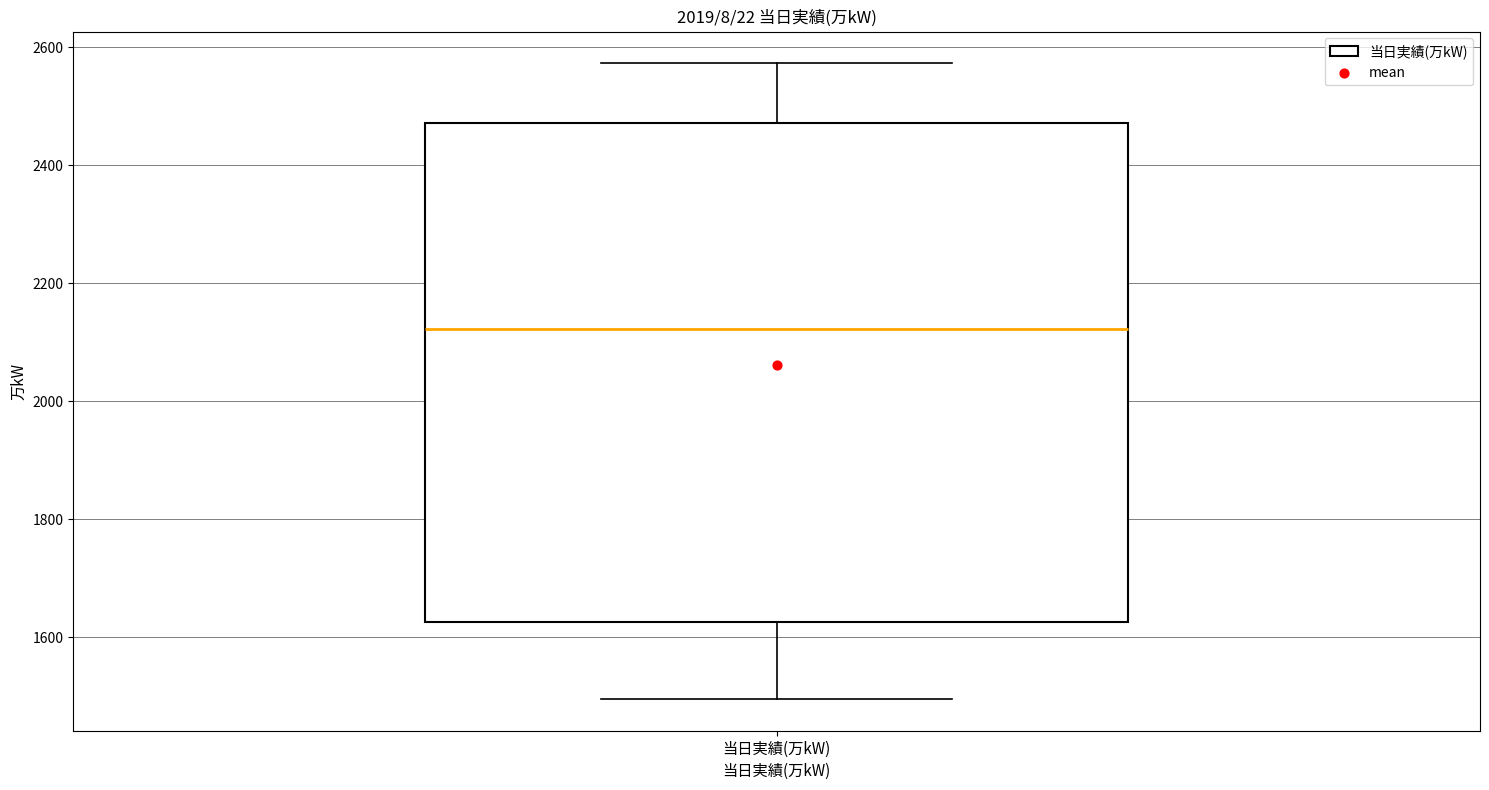

Transcribe this box plot: give where the median line is, the range the box spans, and where the two whiskers end, as read against the y-axis. The values are not printed on the chart, so give them approximately, as read against the axis.

median 2120, box 1620 to 2480, whiskers 1500 to 2580